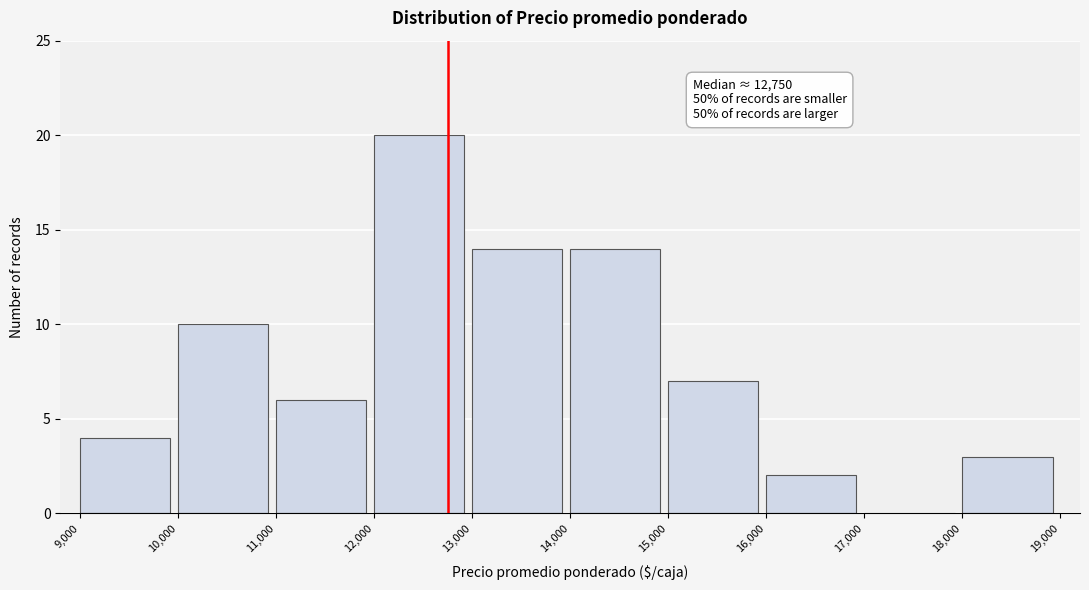

Over which range of the x-axis is the bar tallest?

12,000 to 13,000